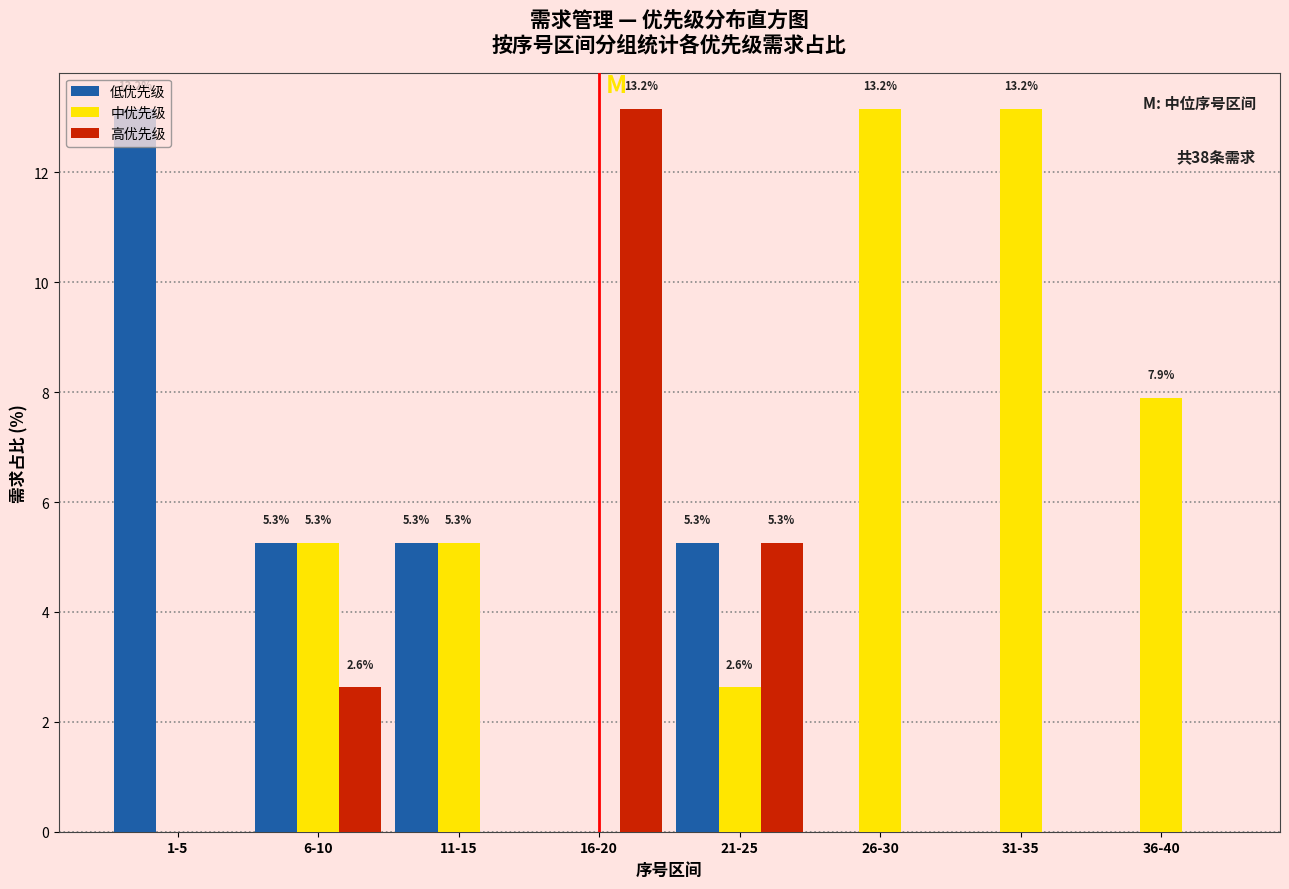

Reading left to right, list all the values displayed in this chart.

低优先级: 1-5=13.2	6-10=5.3	11-15=5.3	16-20=0.0	21-25=5.3	26-30=0.0	31-35=0.0	36-40=0.0
中优先级: 1-5=0.0	6-10=5.3	11-15=5.3	16-20=0.0	21-25=2.6	26-30=13.2	31-35=13.2	36-40=7.9
高优先级: 1-5=0.0	6-10=2.6	11-15=0.0	16-20=13.2	21-25=5.3	26-30=0.0	31-35=0.0	36-40=0.0